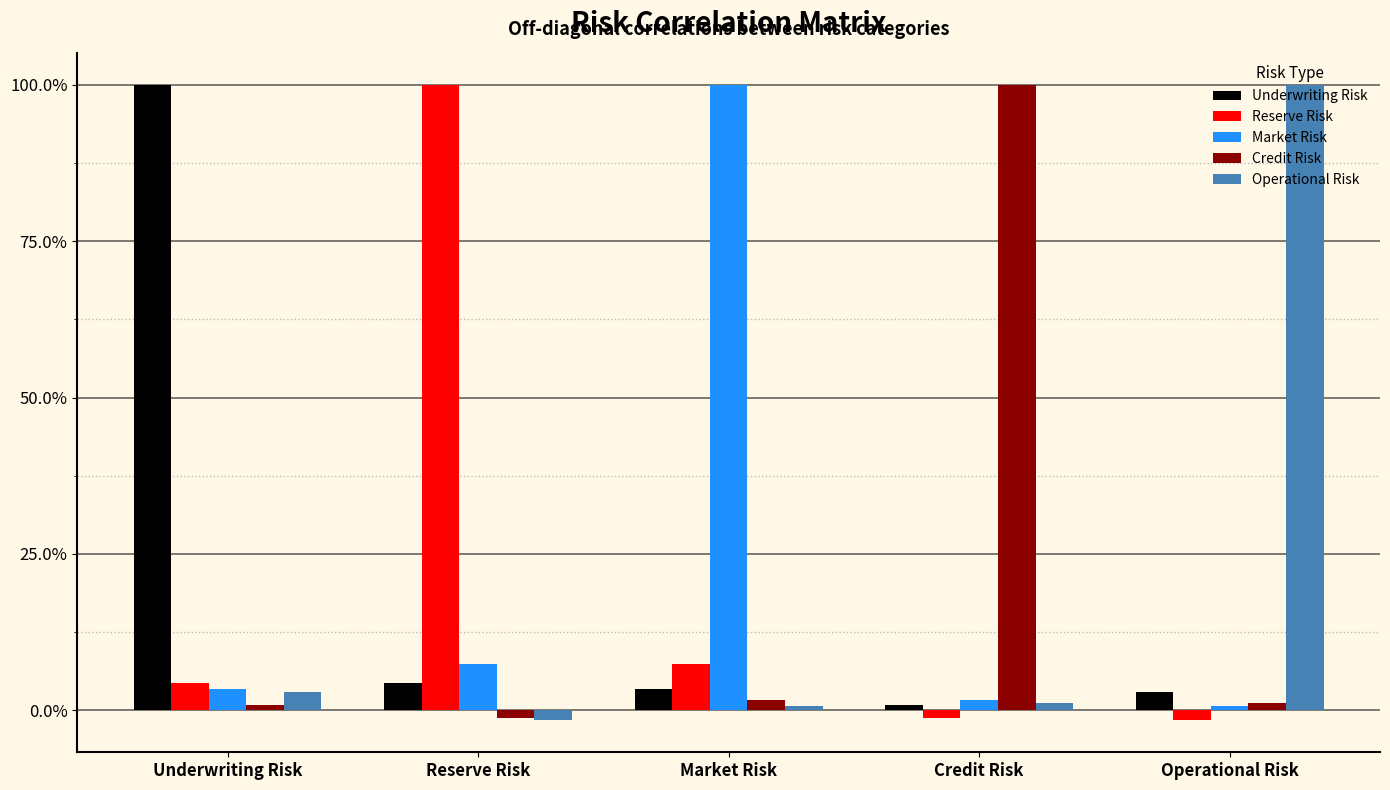

Which series has the largest total across all categories?

Market Risk